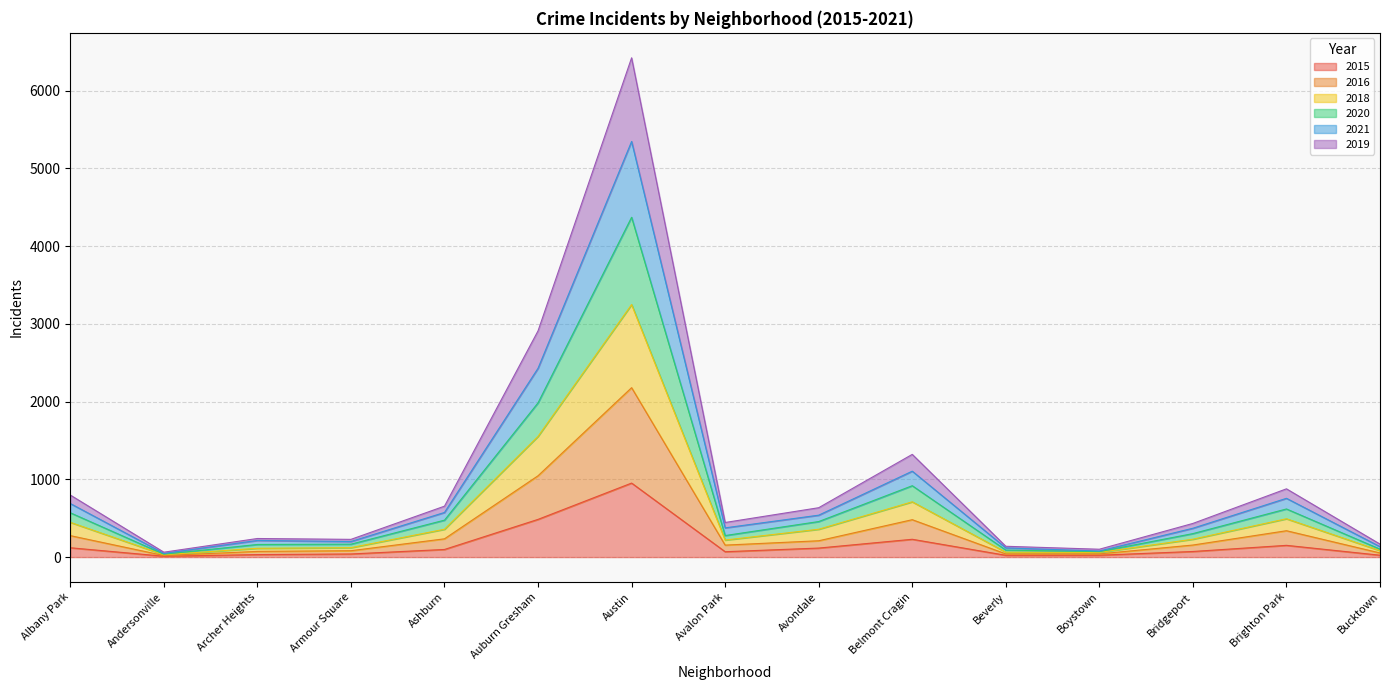

True or false: 2015 and 2021 intersect in this chart.

False